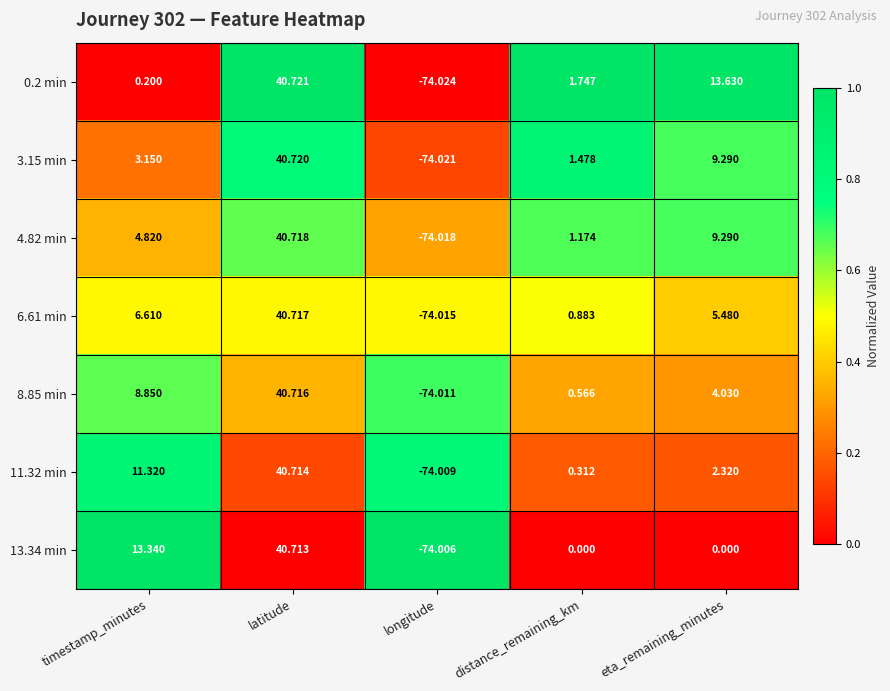

Where does the 4.82 min series first go above 4?

timestamp_minutes